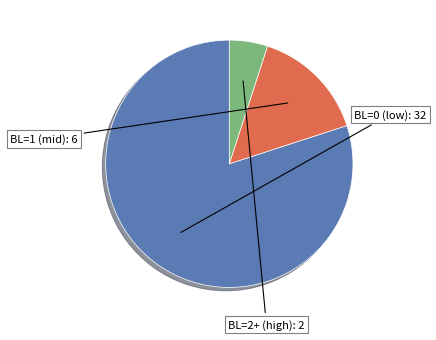

Is there a majority slice in this chart?

Yes